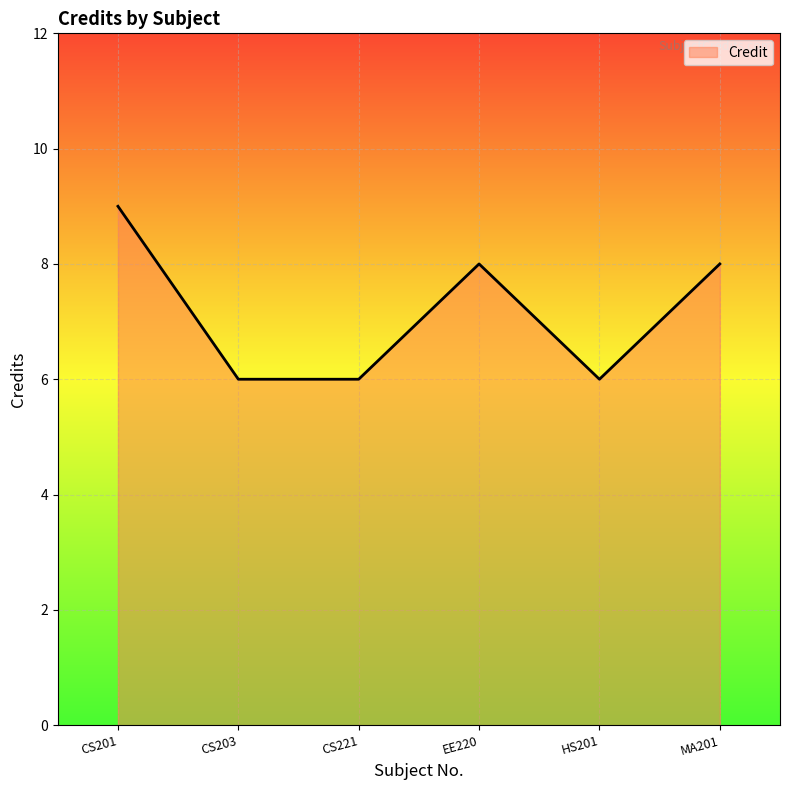

Count the values in the range 6 to 8.

5